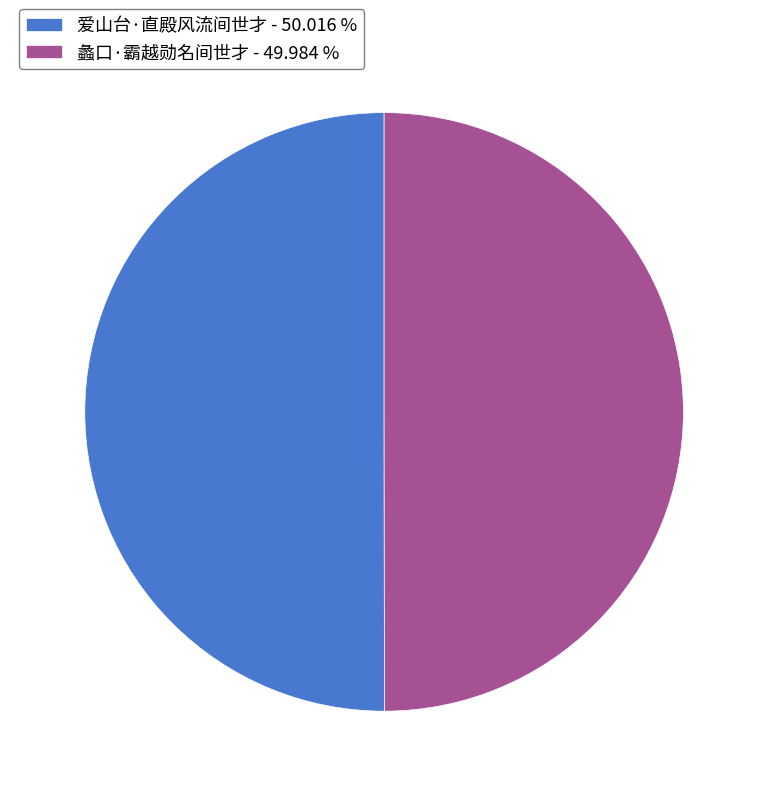

Approximately how many times larger is the value at 蠡口·霸越勋名间世才 - 49.984 % compared to 爱山台·直殿风流间世才 - 50.016 %?

1.0